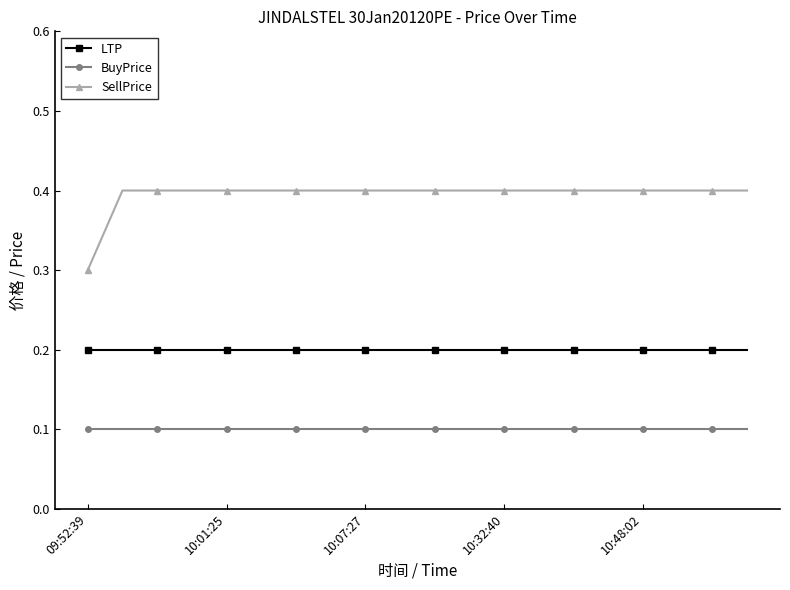

What are all the series names shown in the legend?

LTP, BuyPrice, SellPrice